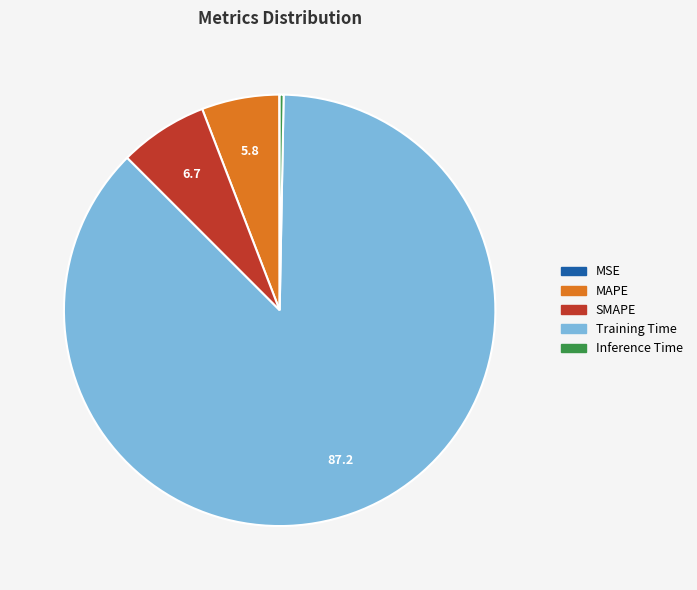

Is the sum of Training Time and SMAPE greater than half?

Yes